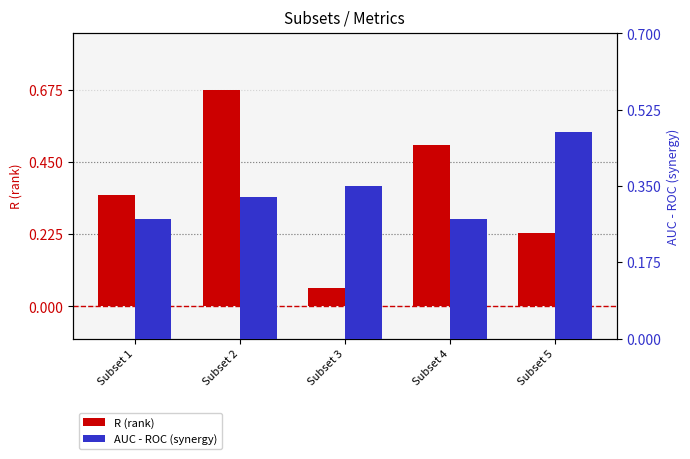

Rank the categories by AUC - ROC (synergy) value from highest to lowest.

Subset 5, Subset 3, Subset 2, Subset 1, Subset 4